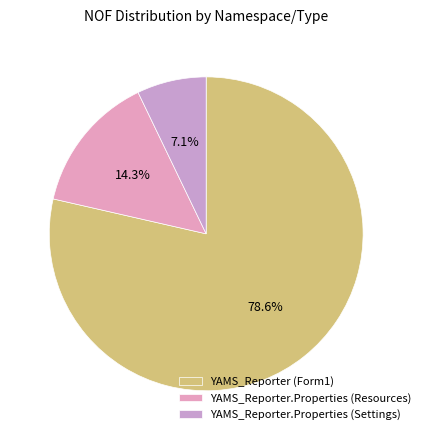

To the nearest percent, what percentage of the pie is YAMS_Reporter (Form1)?

79%